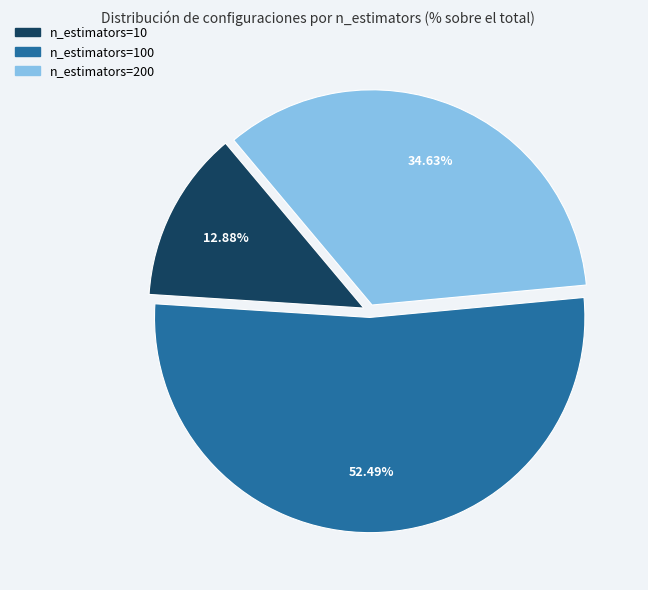

Does any single category account for the majority?

Yes